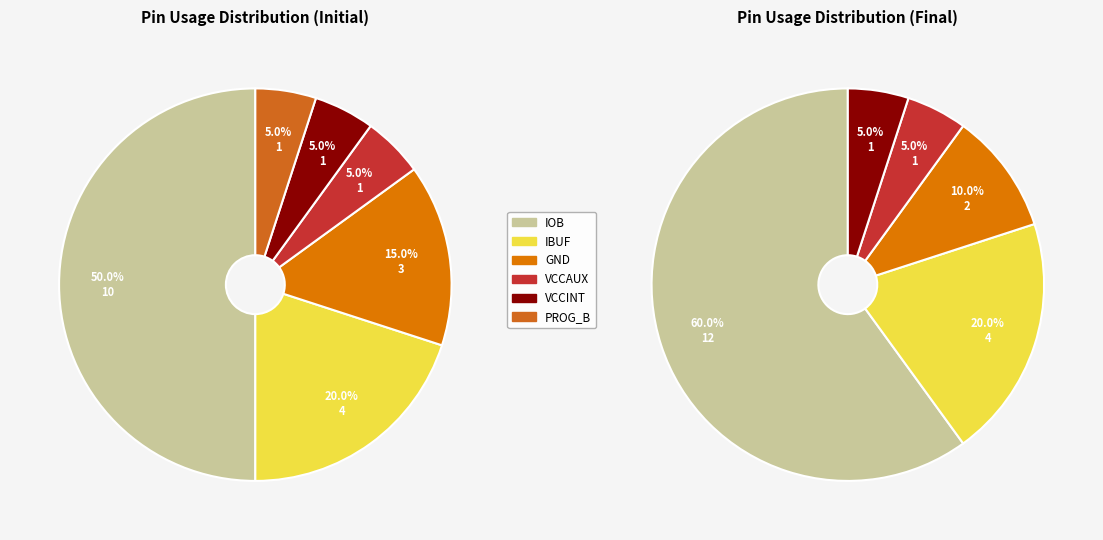

What percentage is the VCCAUX slice, to the nearest percent?

5%